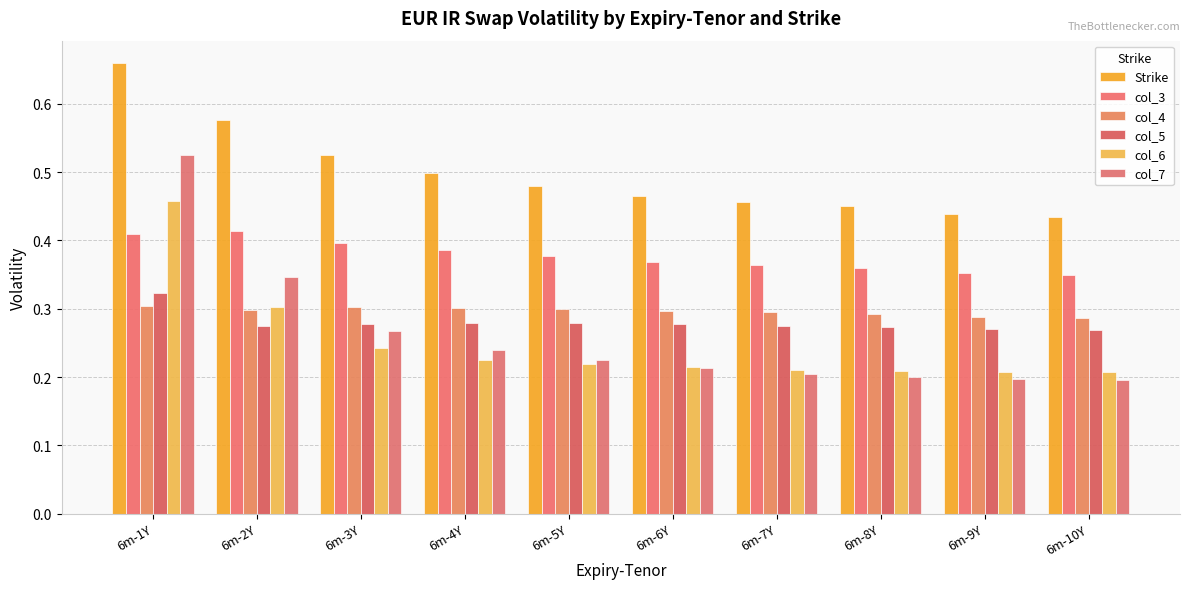

What is the value of the Strike bar at the 6th from the left?

0.5